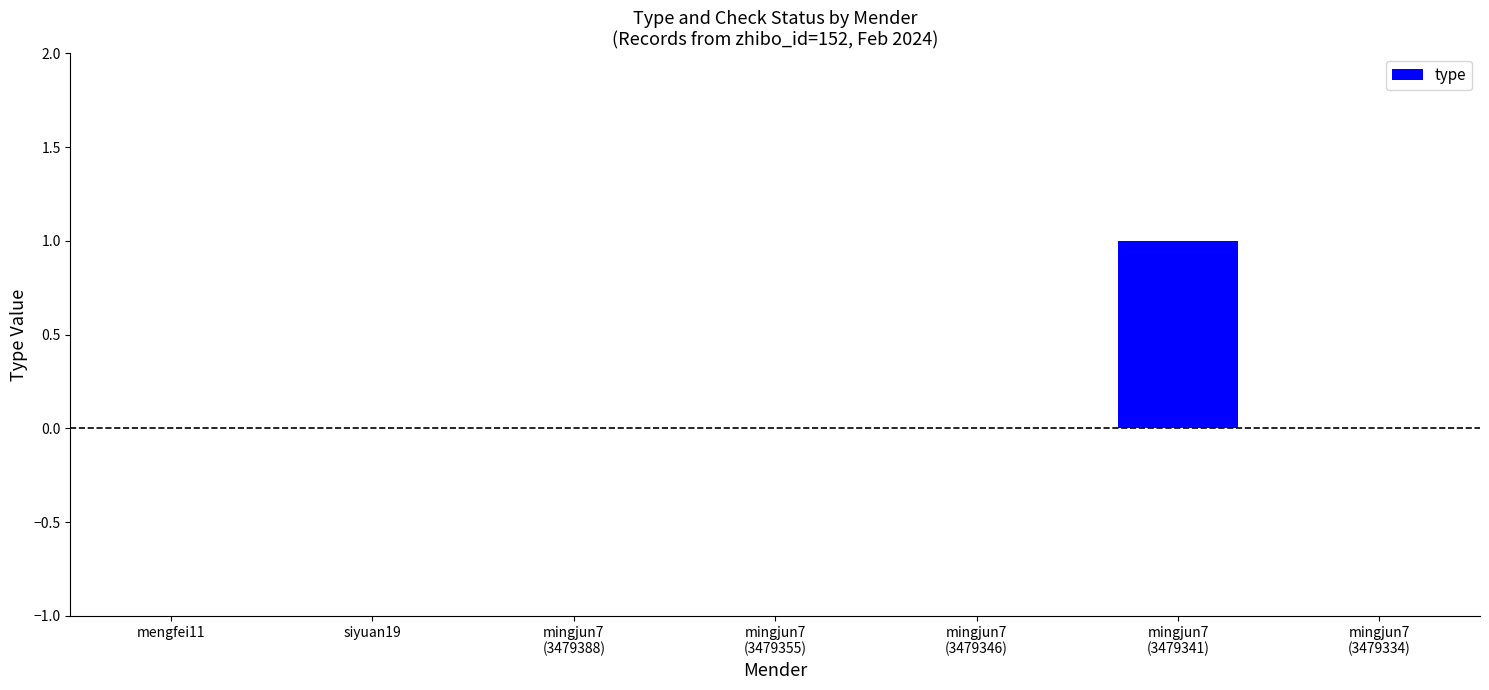

True or false: the data shows 0 at mengfei11.

True